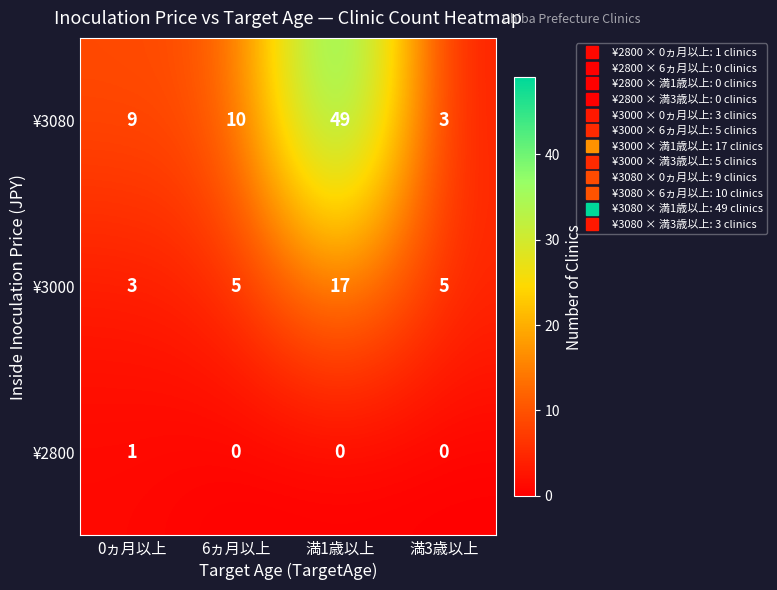

How many positive values does the ¥2800 series have?

1